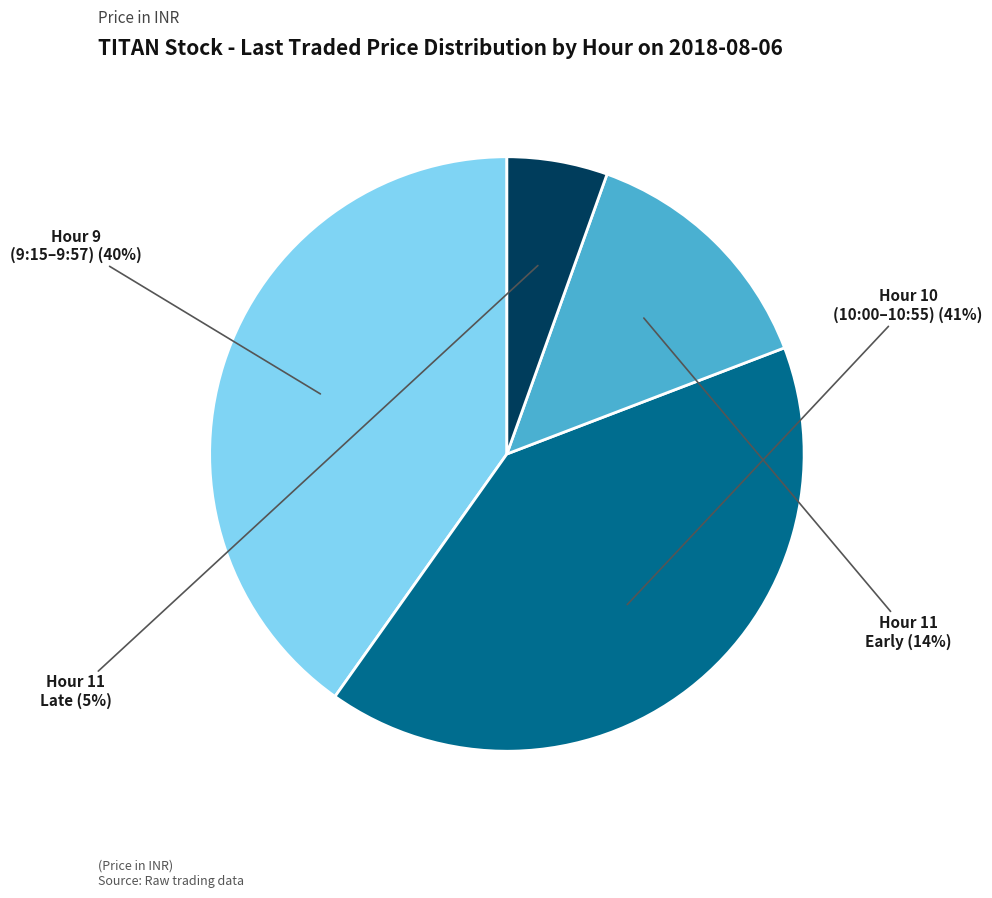

Is there any slice that represents more than half of the pie?

No